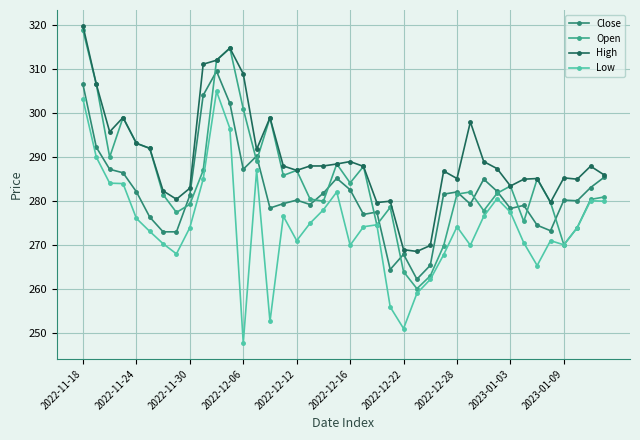

How many lines are shown in the chart?

4